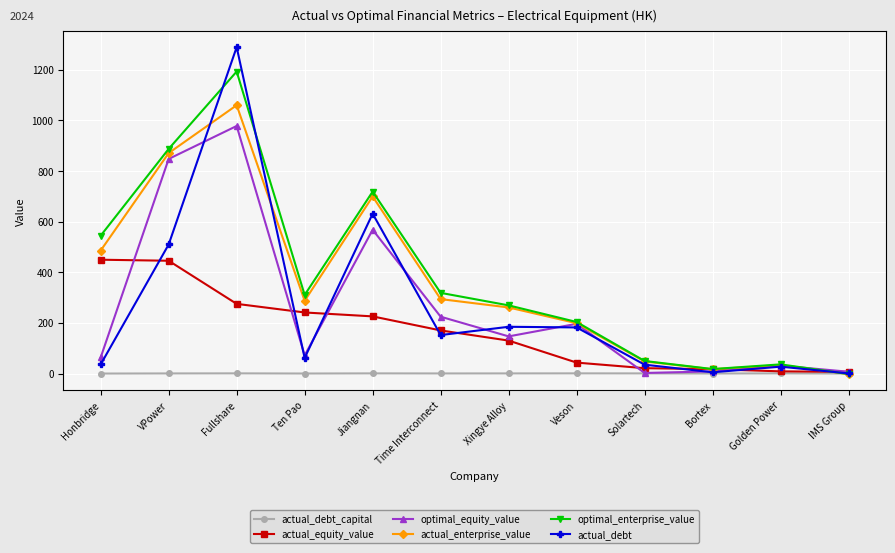

How many values in actual_enterprise_value are below zero?

1